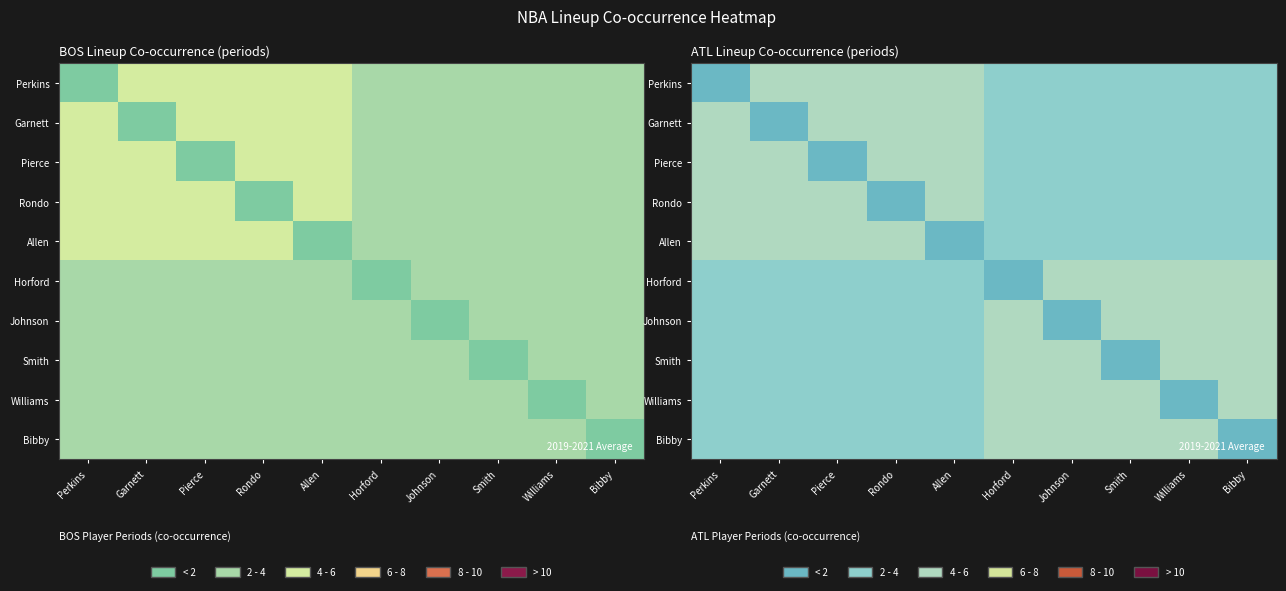

At which label does Garnett first exceed 2?

Perkins